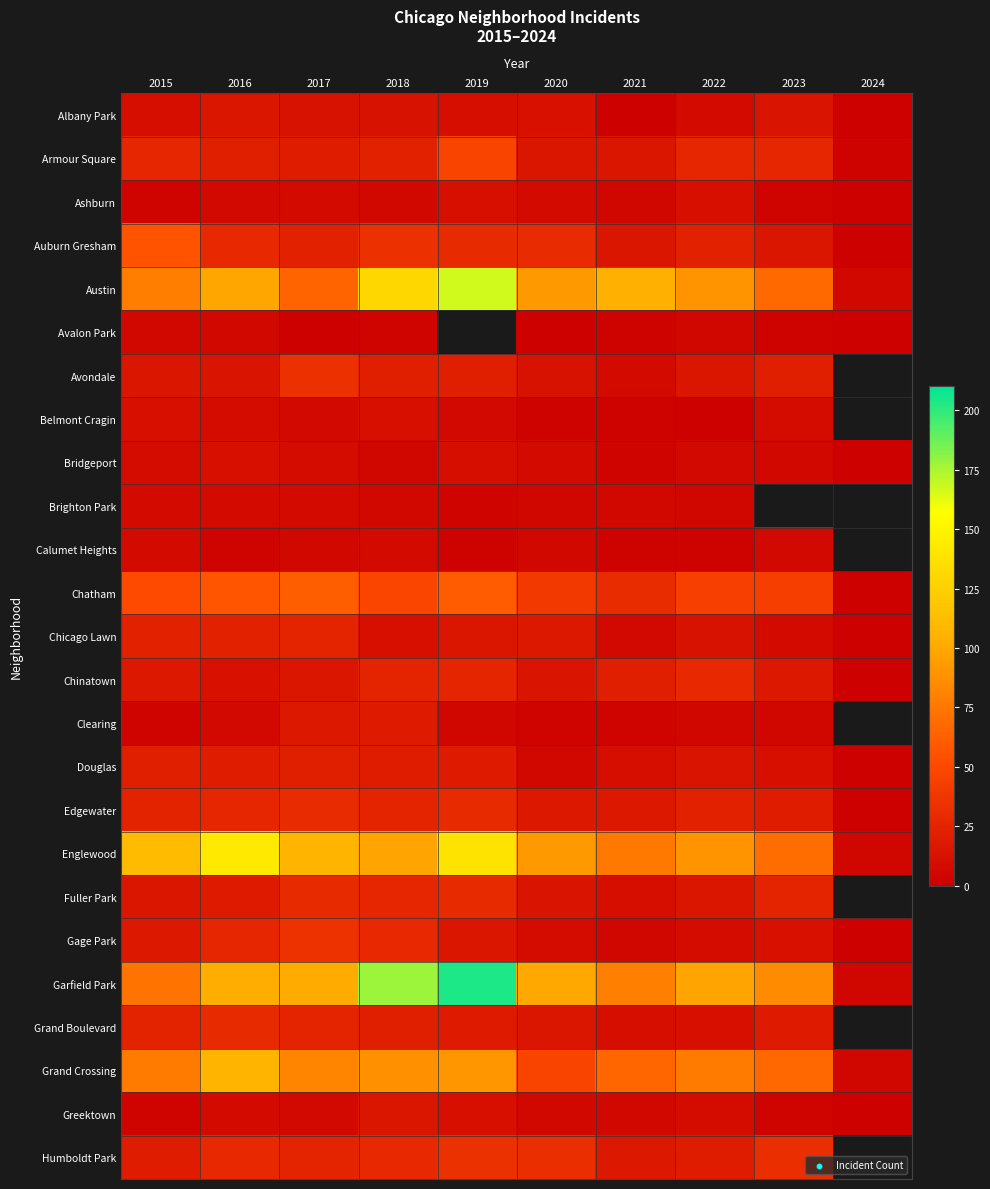

At which label does Chatham first exceed 48?

2015